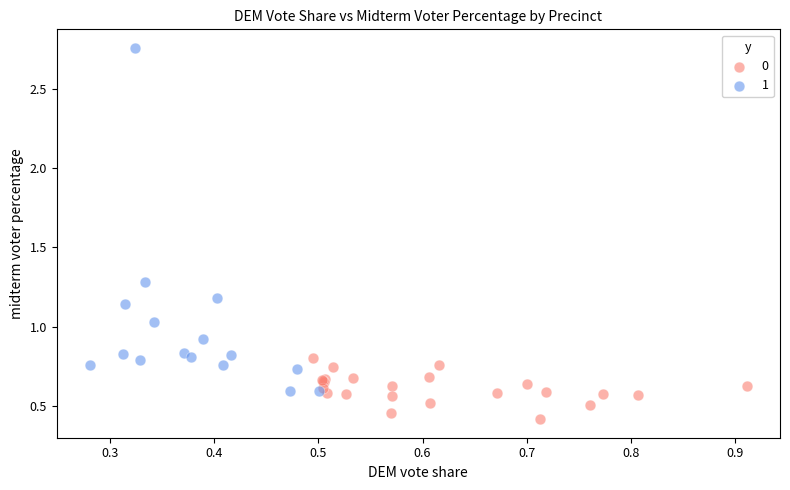

Which series reaches the minimum Y coordinate?

0